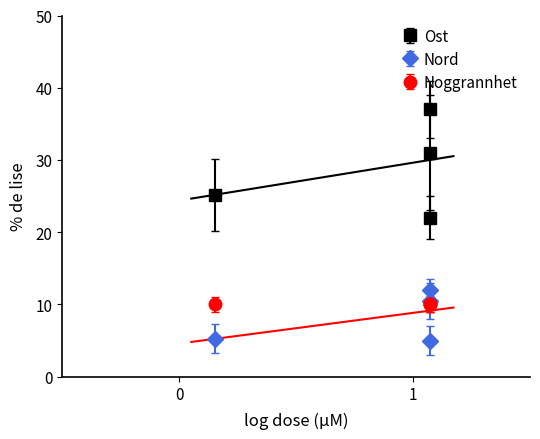

Does the chart have visible grid lines?

No